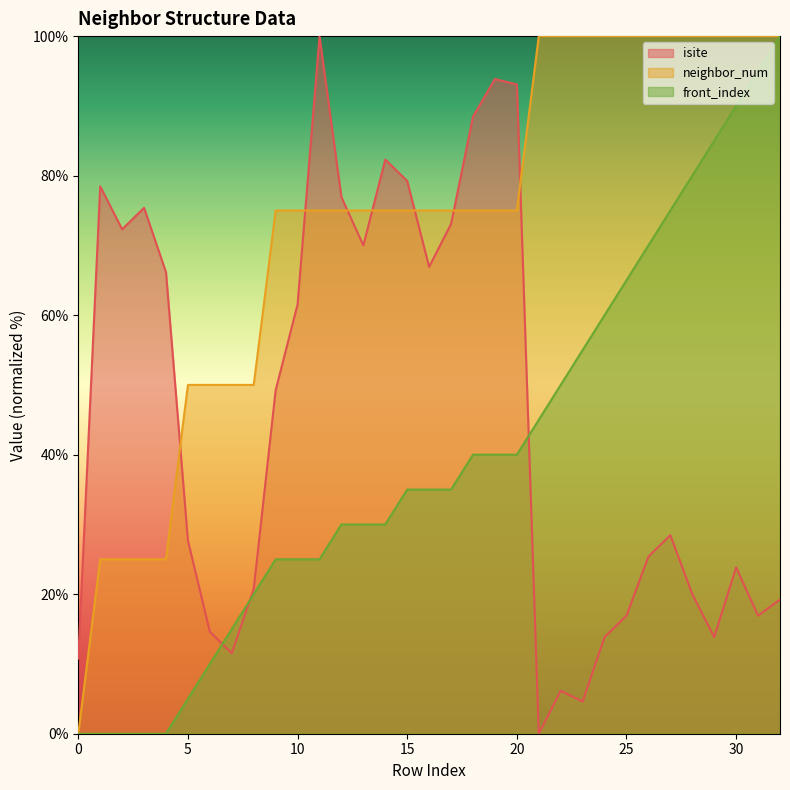

Does the chart display data point markers on the line(s)?

No